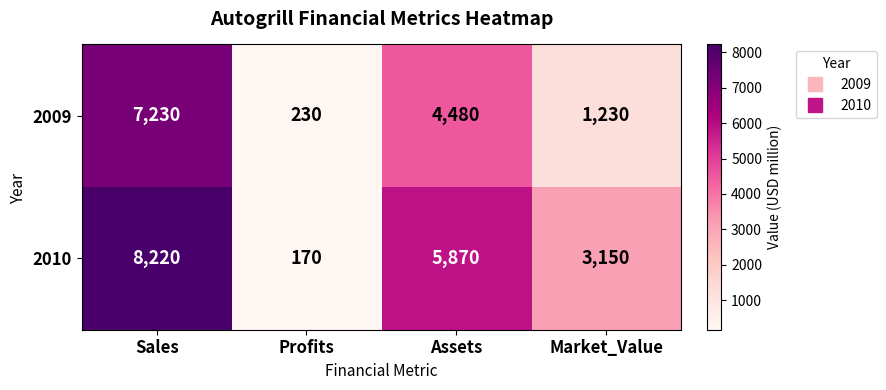

True or false: 2010 has a value of 8220 at Sales.

True